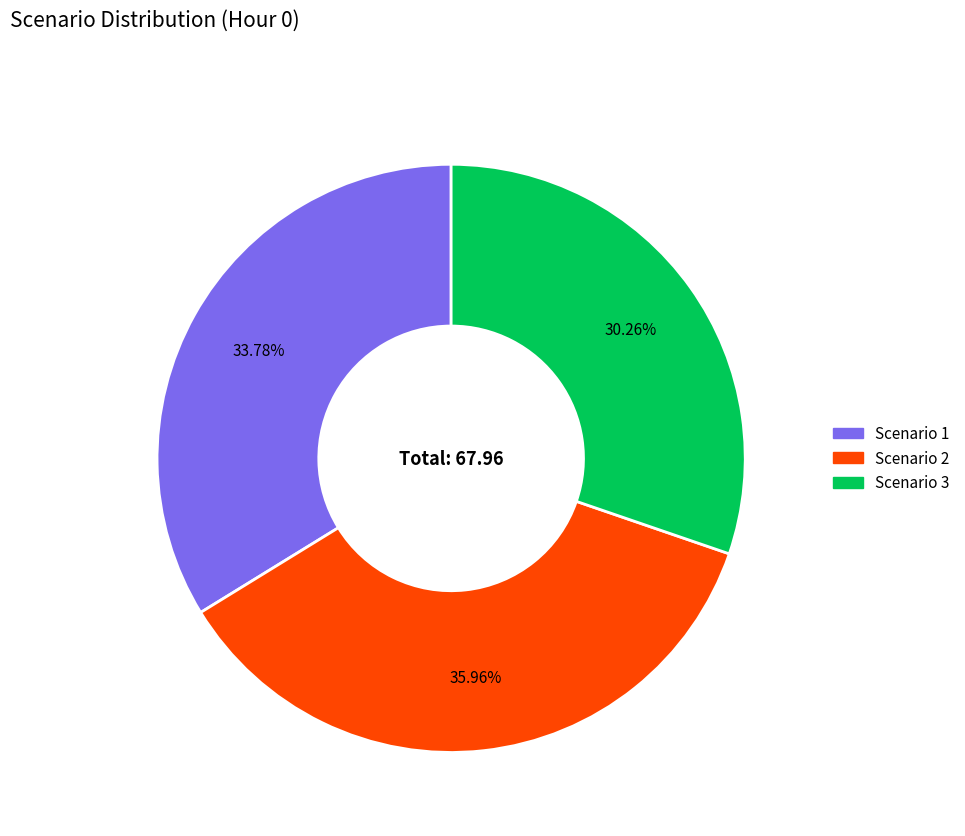

To the nearest percent, what is the combined percentage of Scenario 1 and Scenario 3?

64%